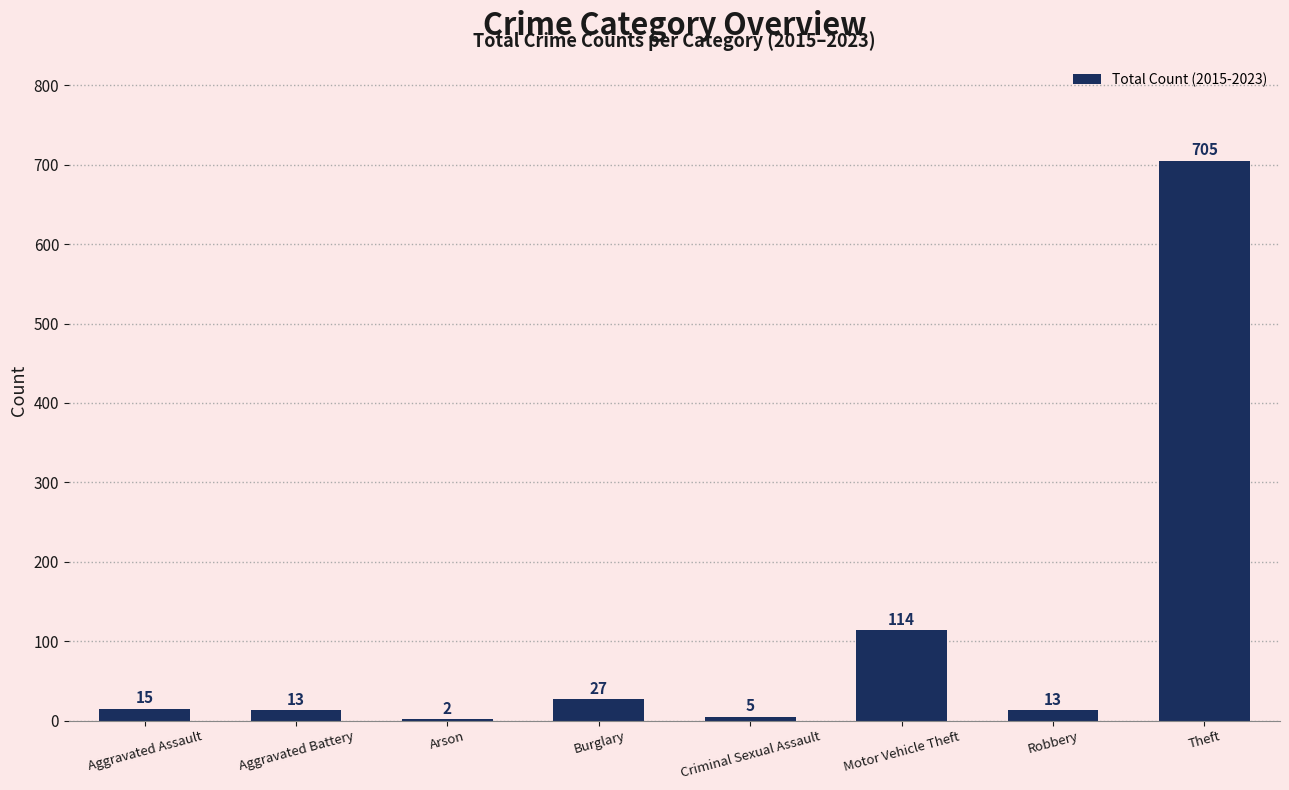

At which label is the value closest to 353?

Motor Vehicle Theft